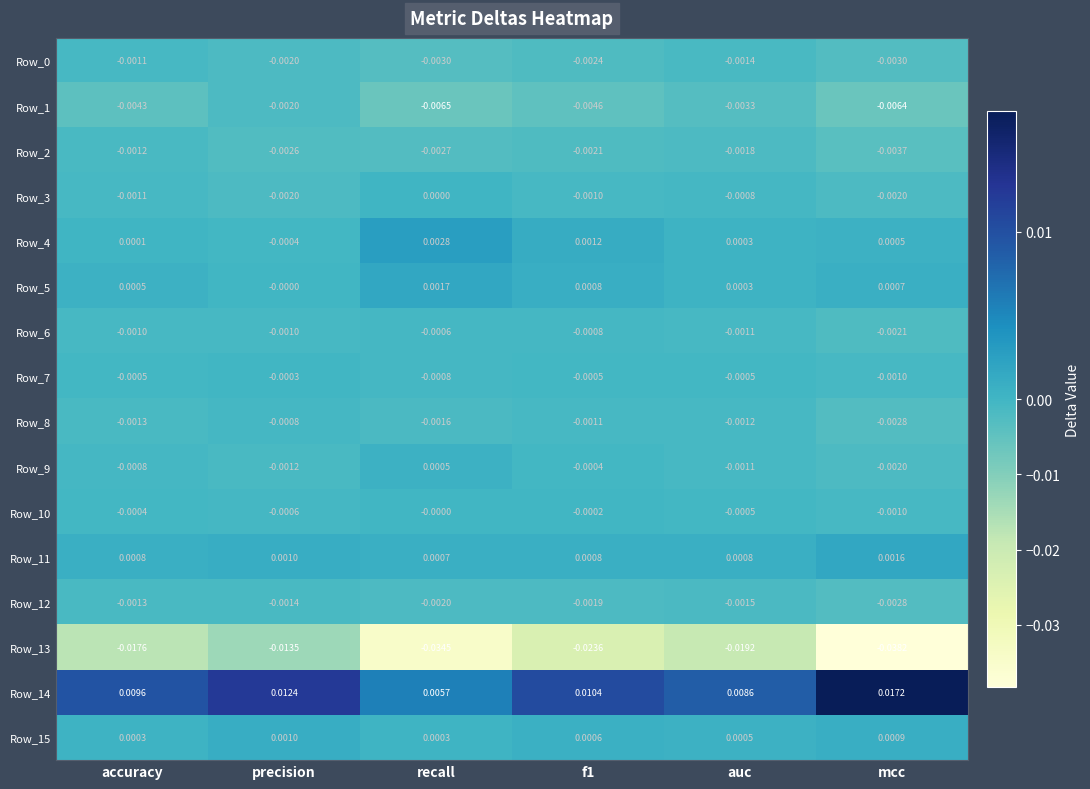

Which category has the highest value in the Row_4 series?

recall